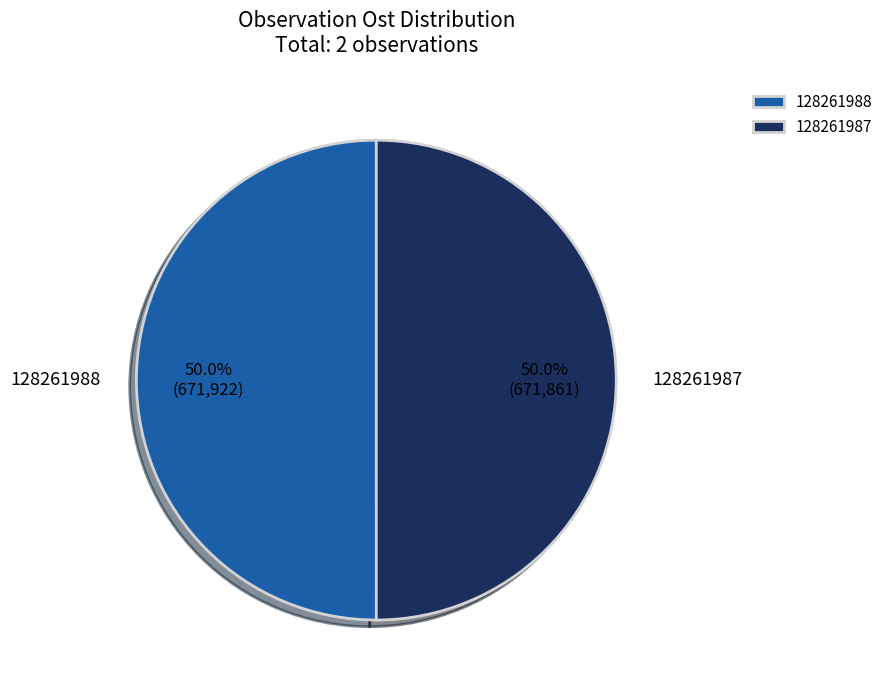

To the nearest percent, what percentage of the pie is 128261987?

50%